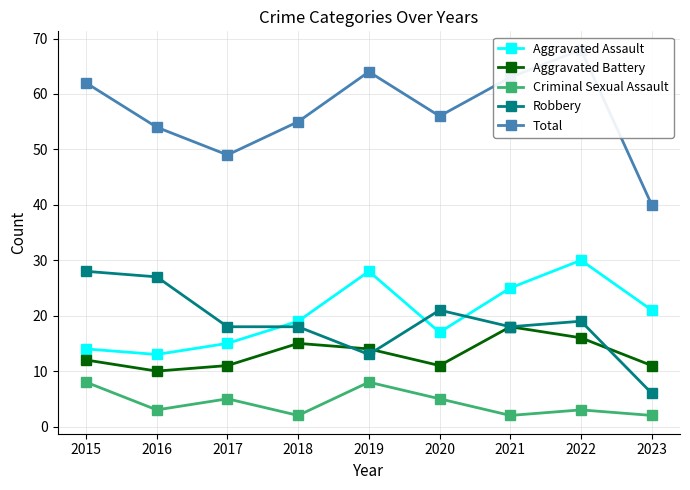

What is the sum of the Criminal Sexual Assault values at 2016 and 2020?

8